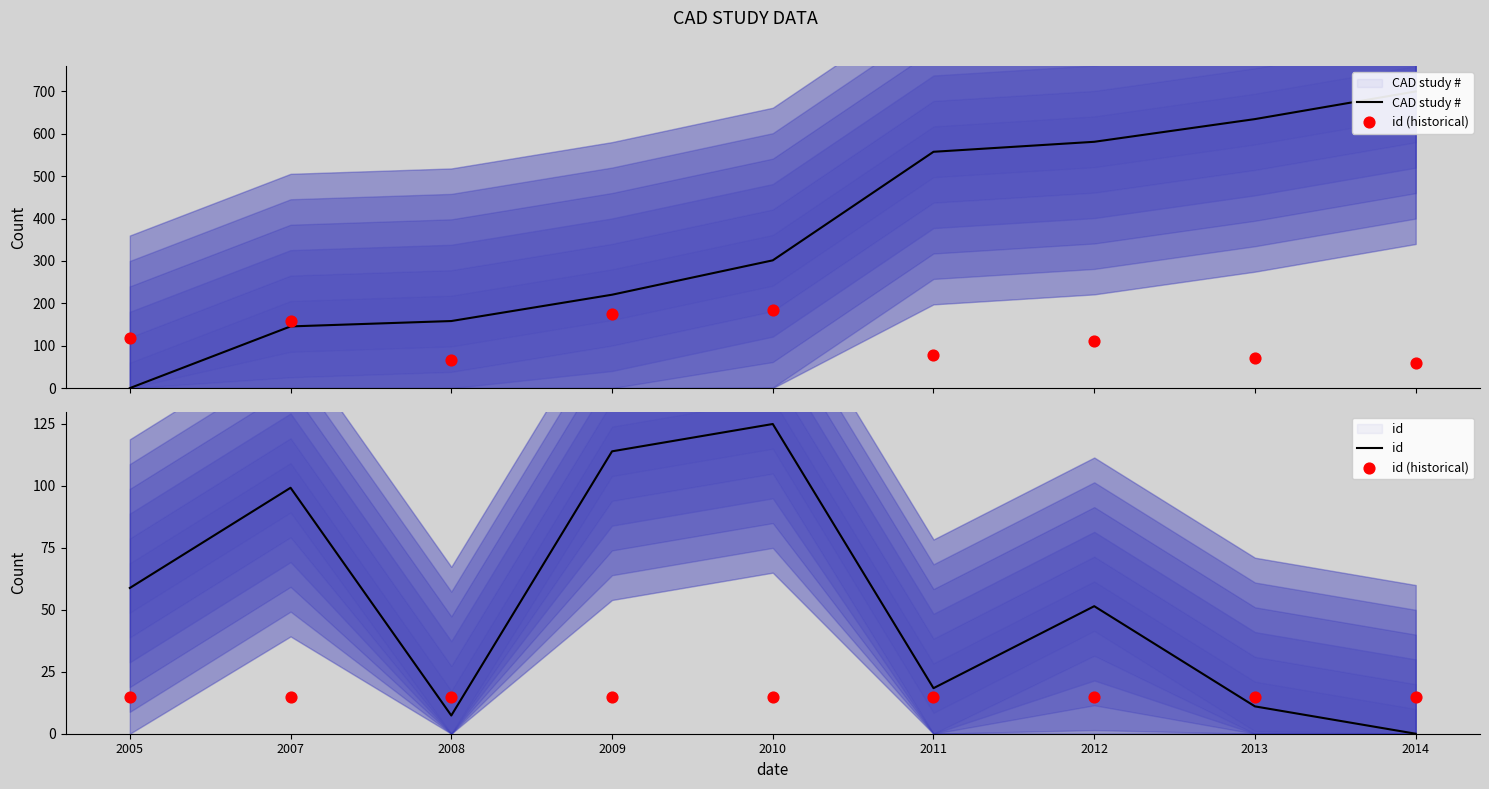

At how many categories does at least one series exceed 317?

4